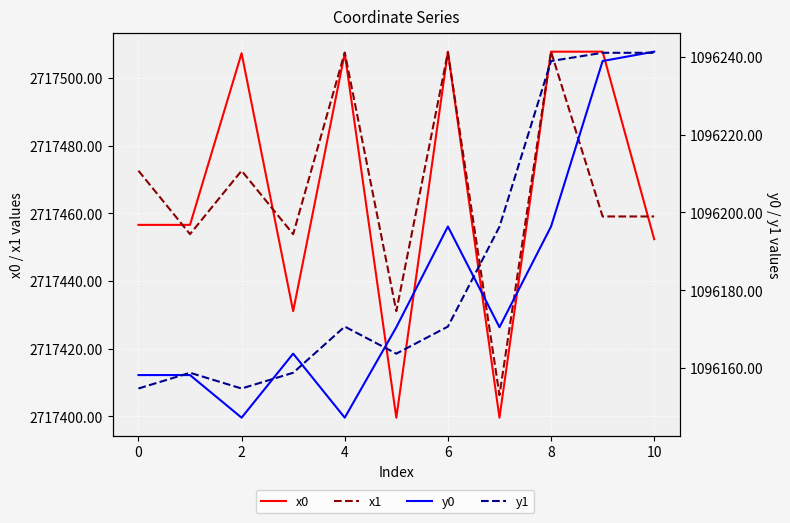

Which has a higher value, 6 or 9?

9